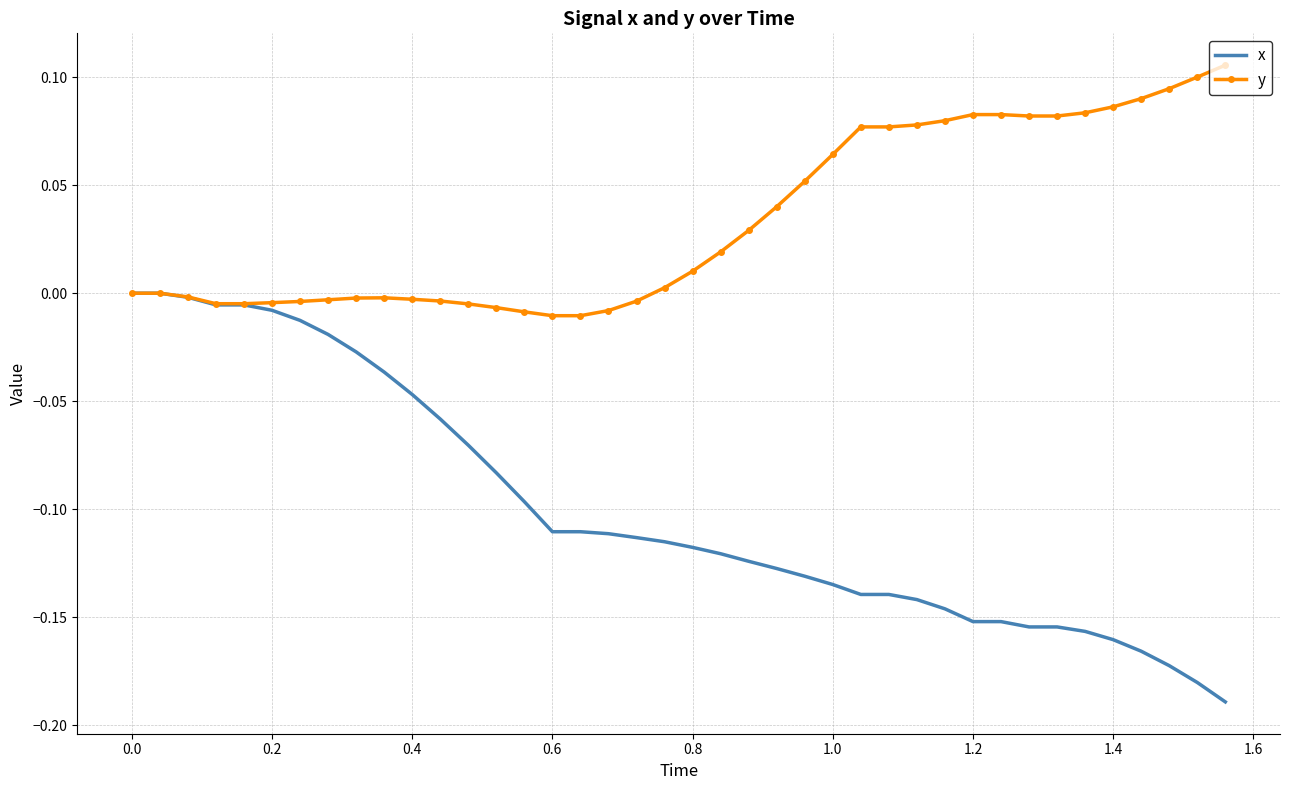

Which series has the widest spread of values?

x